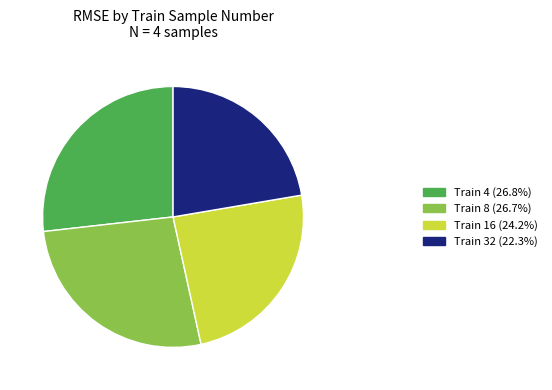

Is Train 4 (26.8%) the majority of the pie?

No